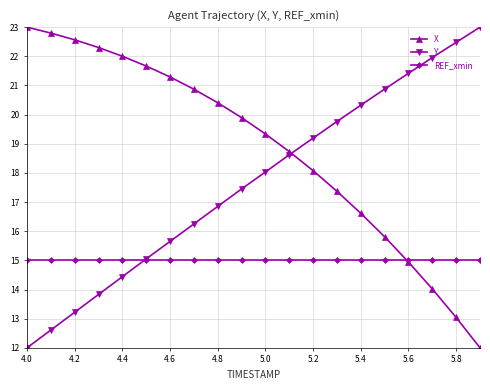

True or false: X has more than 2 points higher than both neighbors.

False